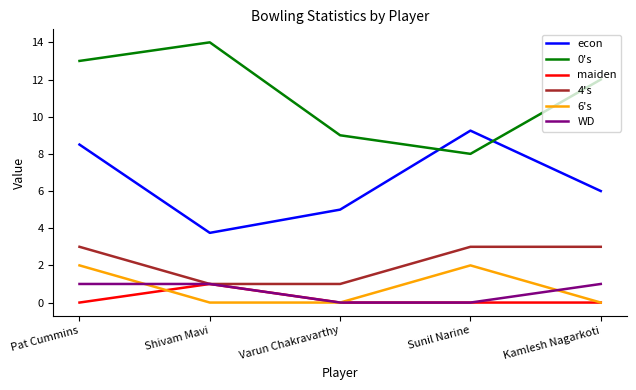

Which series changed the most between Shivam Mavi and Kamlesh Nagarkoti?

econ